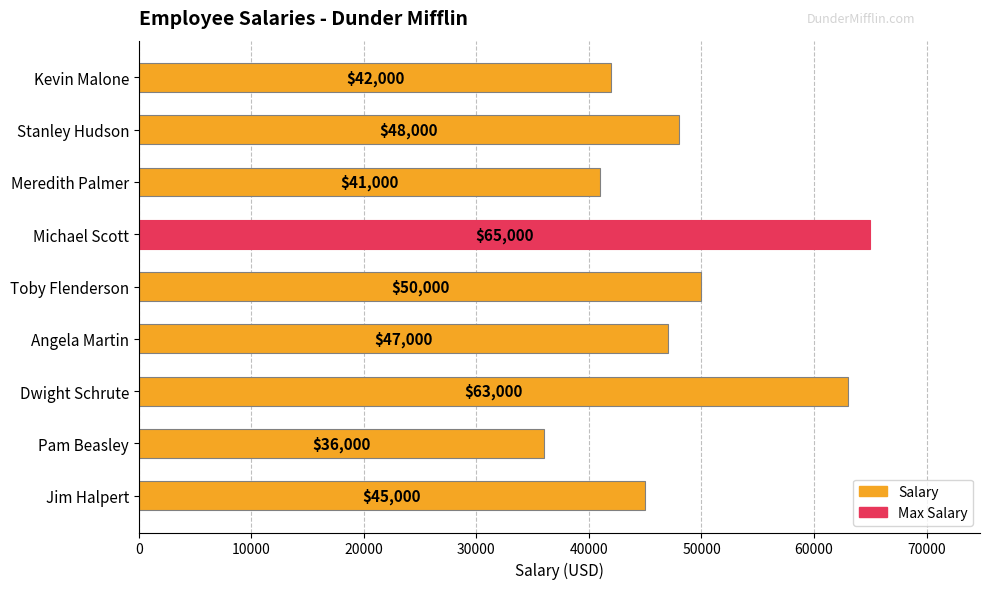

What is the difference between the maximum and minimum values?

29000